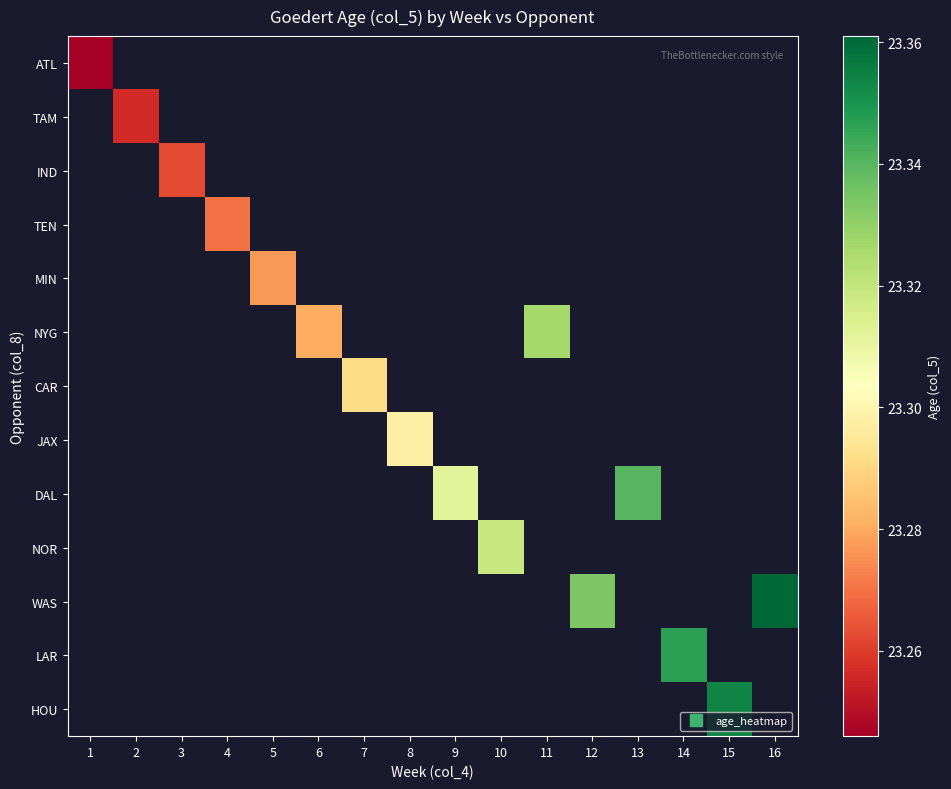

At how many categories does at least one series exceed 13?

16